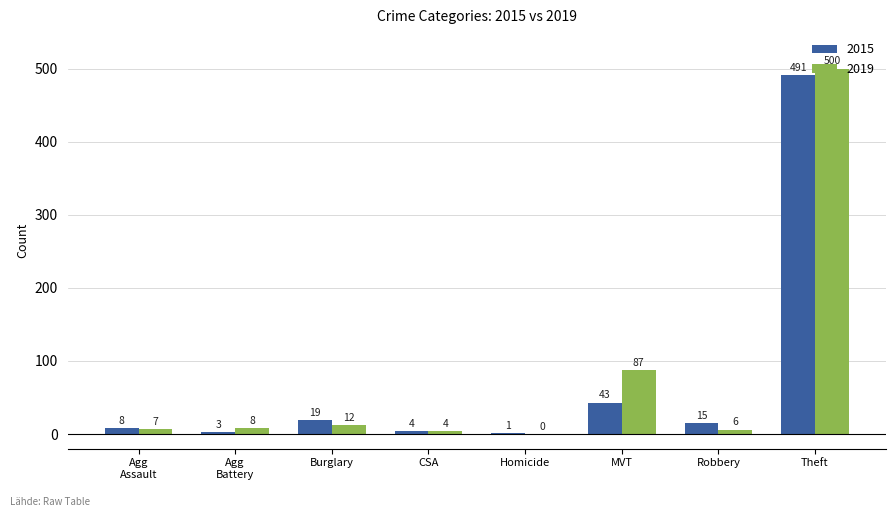

What is the sum of all 2019 values?

624